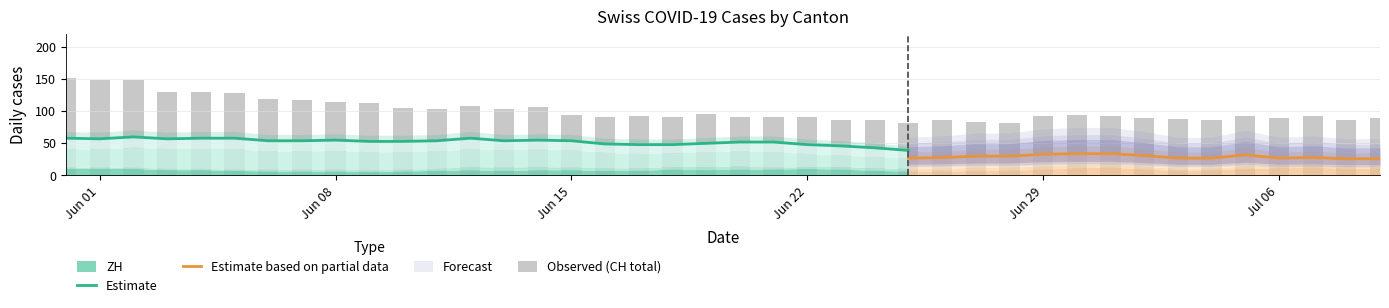

What is the difference between the maximum and minimum values in the CH series?

71